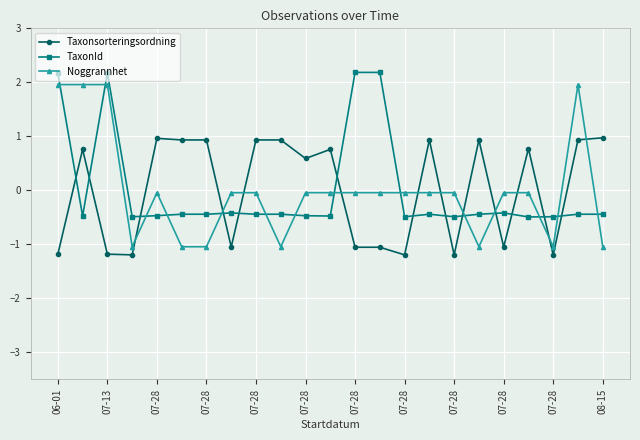

What is the smallest value displayed?

-1.2